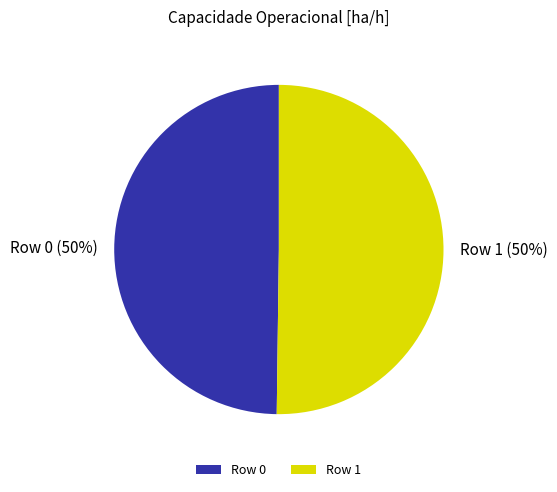

True or false: Row 1 accounts for 50% of the total.

True